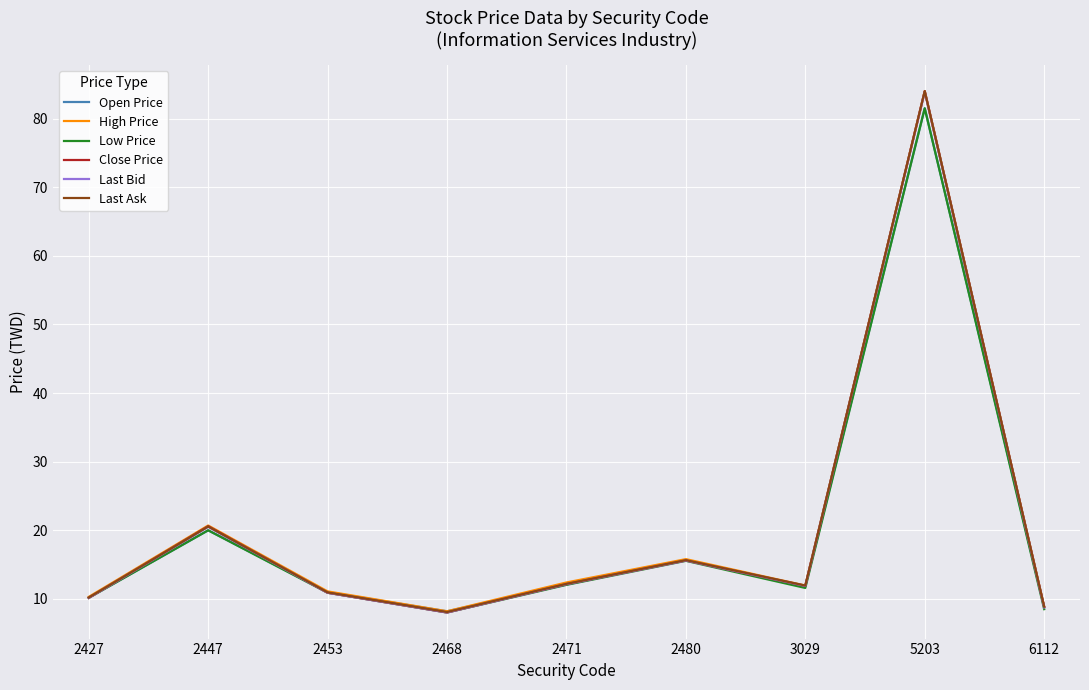

True or false: Close Price has more than 1 points higher than both neighbors.

True